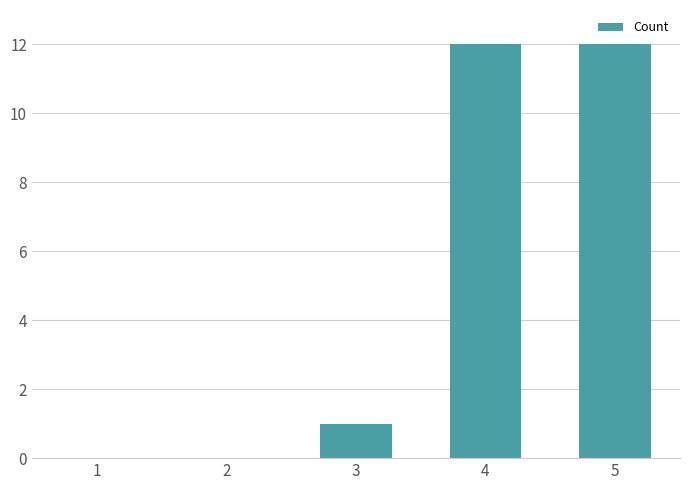

What is the change in value from 1 to 5?

+12